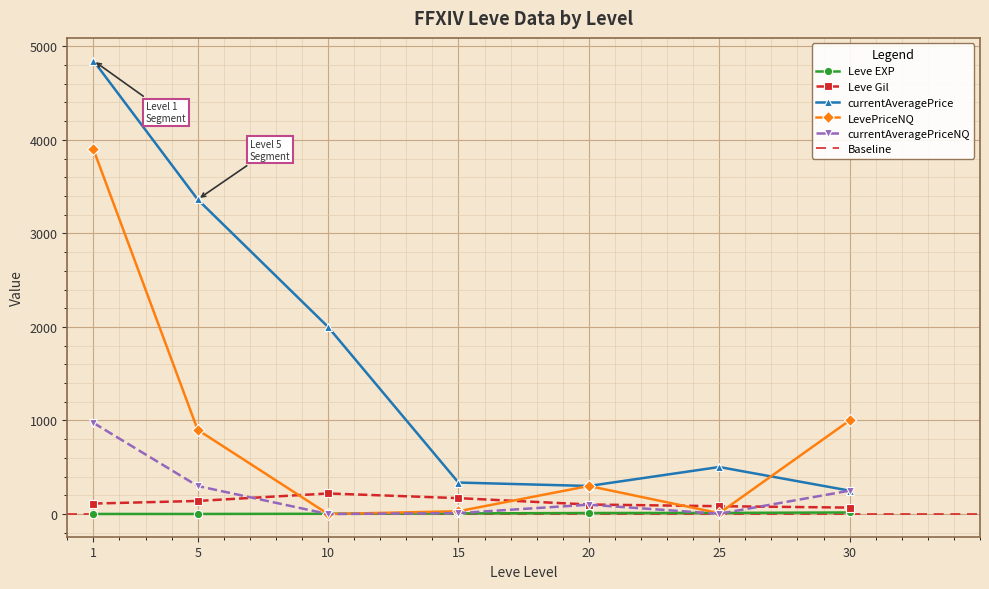

How many interior local peaks does the LevePriceNQ series have?

1